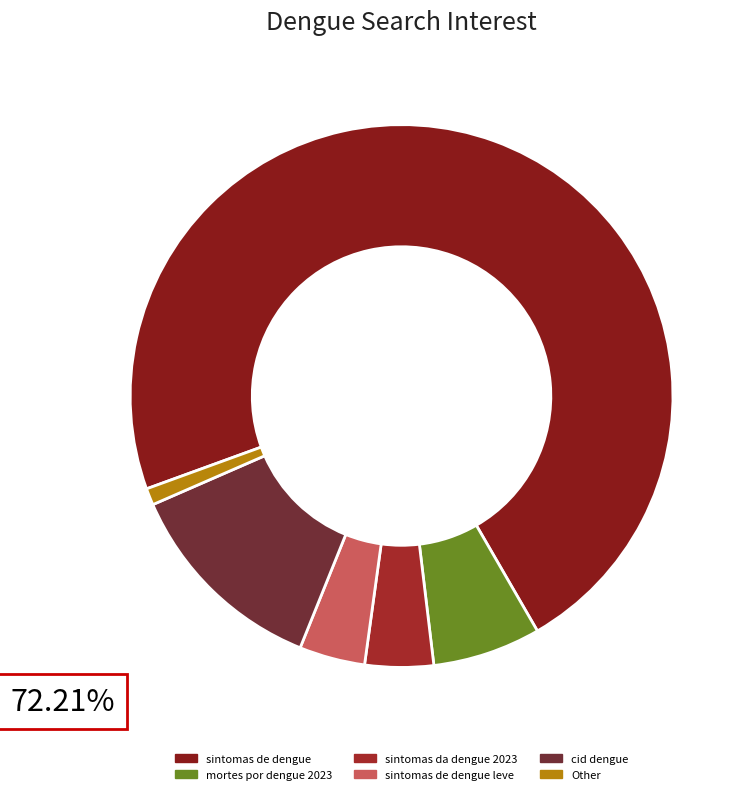

What is the smallest slice in the pie chart?

Other